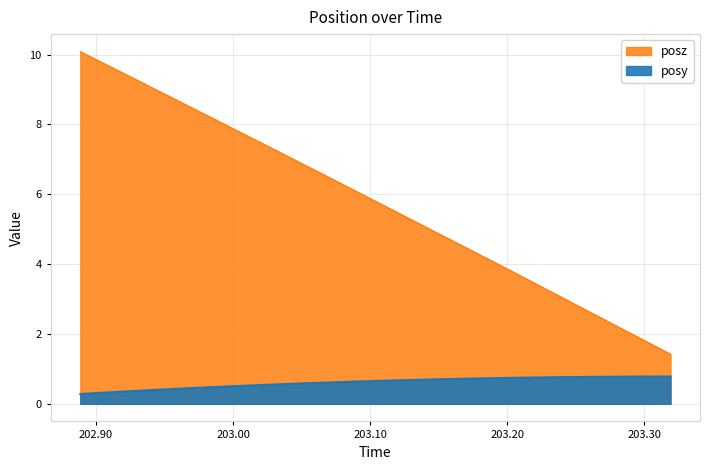

Reading left to right, what are all the values shown in this chart?

posy: 0.3	0.3	0.3	0.4	0.4	0.4	0.5	0.5	0.5	0.5	0.5	0.6	0.6	0.6	0.6	0.6	0.7	0.7	0.7	0.7	0.7	0.7	0.7	0.7	0.8	0.8	0.8	0.8	0.8	0.8	0.8	0.8
posz: 10.1	9.8	9.5	9.3	9.0	8.7	8.4	8.2	7.9	7.6	7.3	7.1	6.8	6.5	6.2	5.9	5.7	5.4	5.1	4.8	4.5	4.3	4.0	3.7	3.4	3.1	2.8	2.6	2.3	2.0	1.7	1.4